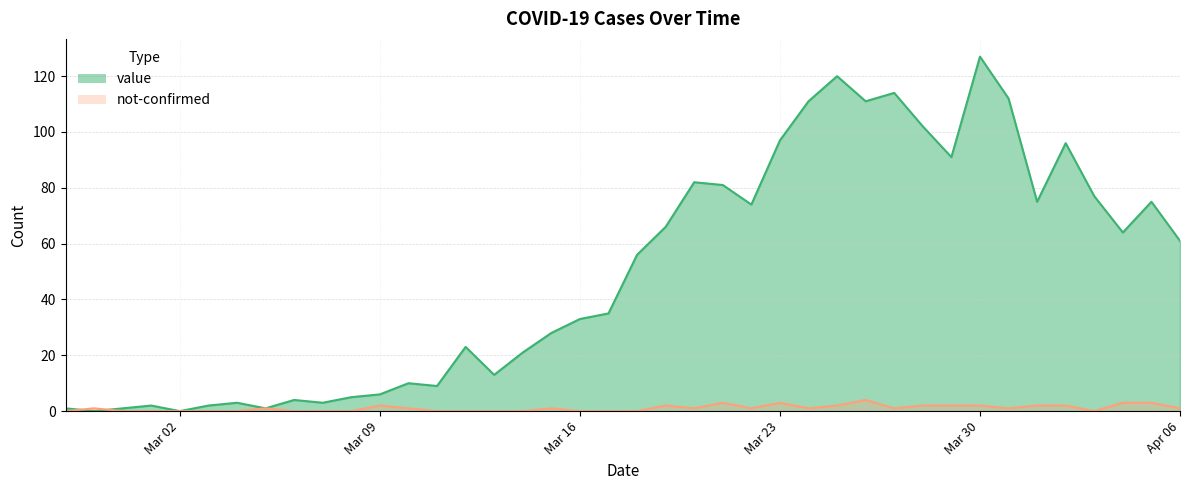

How many intersections are there between not-confirmed and value?

2